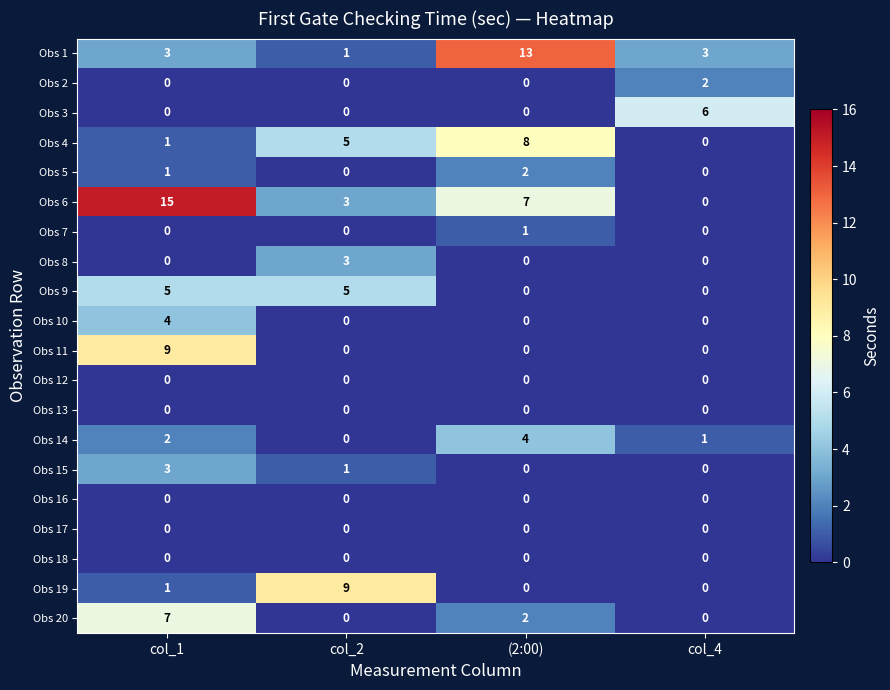

Which category has the highest value across all series?

col_1